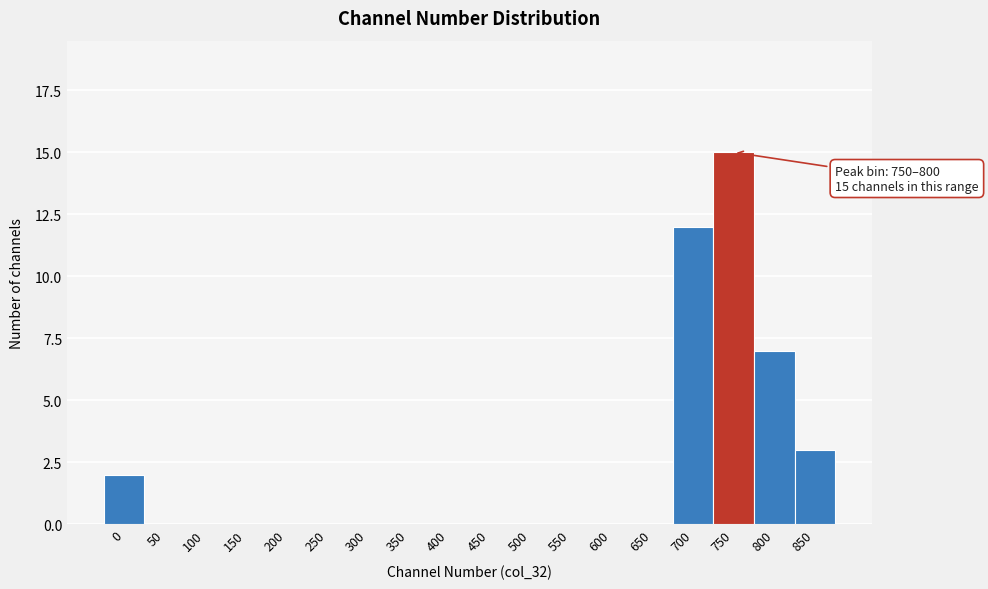

Reading left to right, extract all data points from this chart.

0=2	50=0	100=0	150=0	200=0	250=0	300=0	350=0	400=0	450=0	500=0	550=0	600=0	650=0	700=12	750=15	800=7	850=3